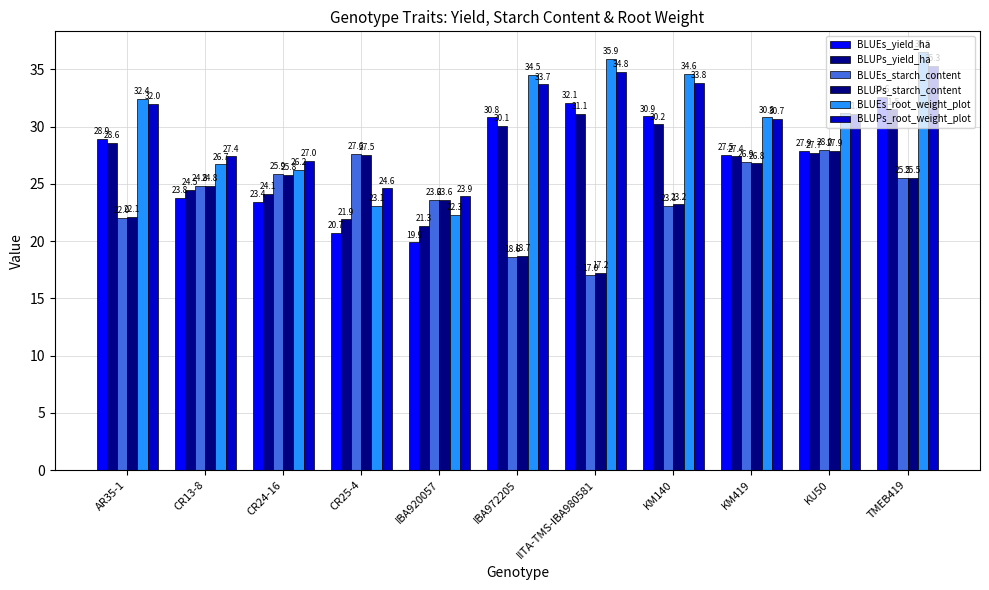

What are all the series names shown in the legend?

BLUEs_yield_ha, BLUPs_yield_ha, BLUEs_starch_content, BLUPs_starch_content, BLUEs_root_weight_plot, BLUPs_root_weight_plot